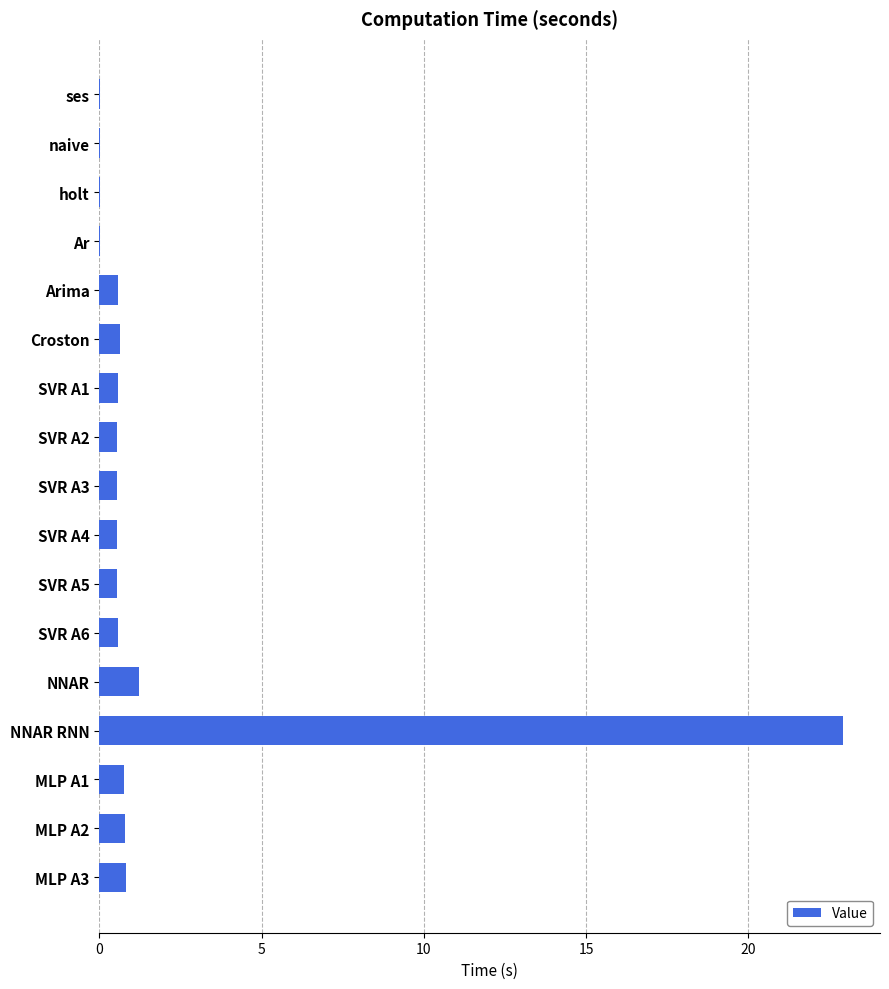

True or false: the data shows 0.6 at SVR A1.

True